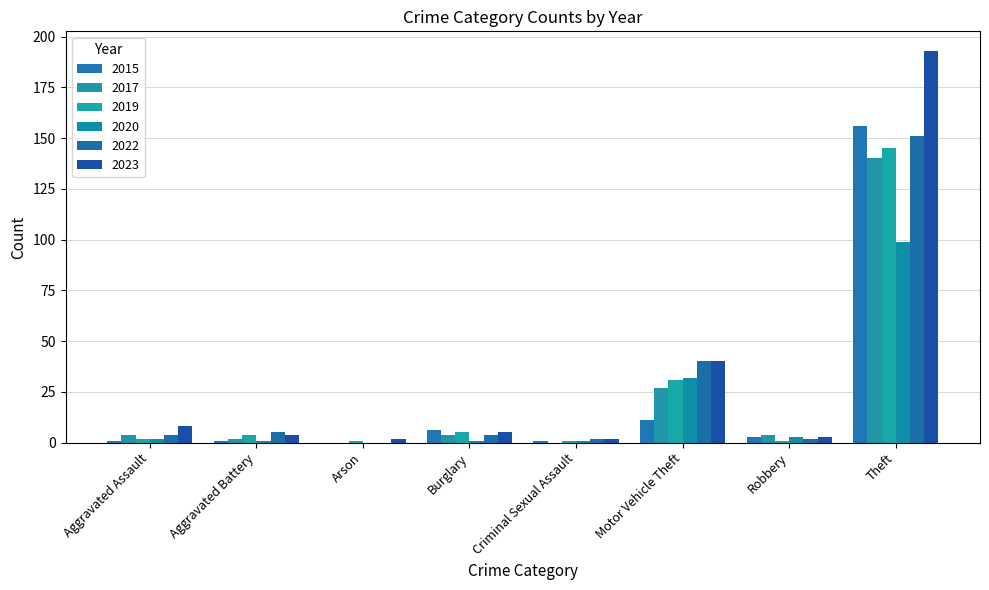

What are all the series names shown in the legend?

2015, 2017, 2019, 2020, 2022, 2023